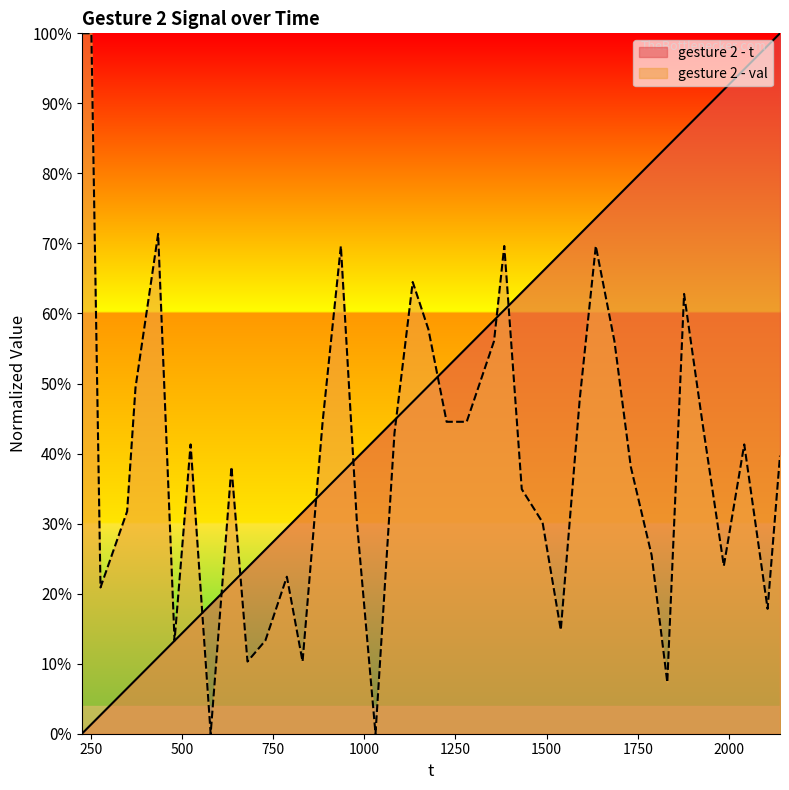

What is the highest value of the gesture 2 - val series?

100.0